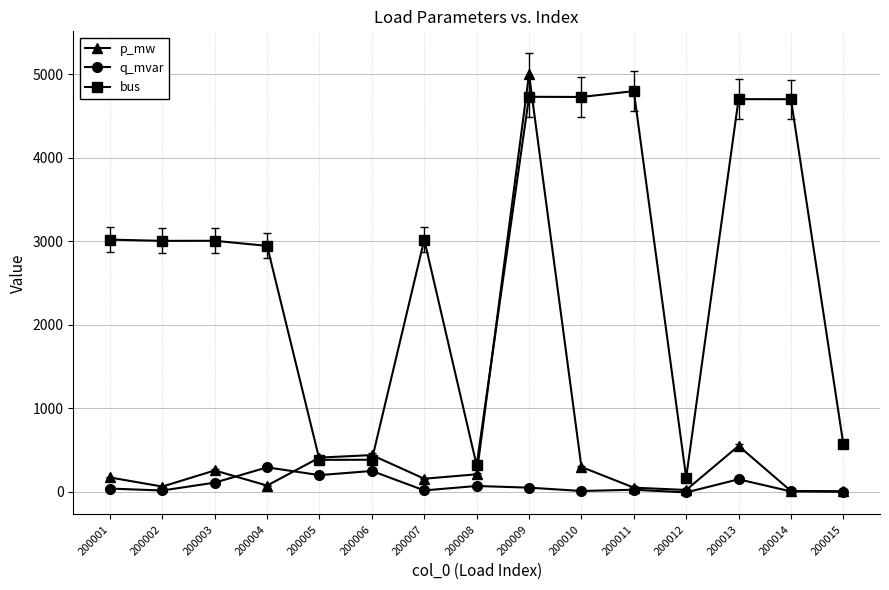

At which category does p_mw reach its first local peak?

200003